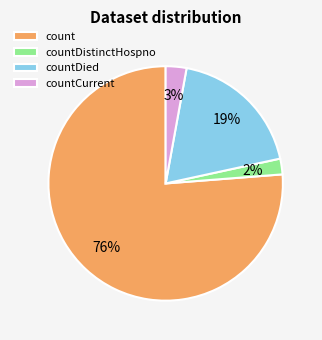

What is the largest slice in the pie chart?

count